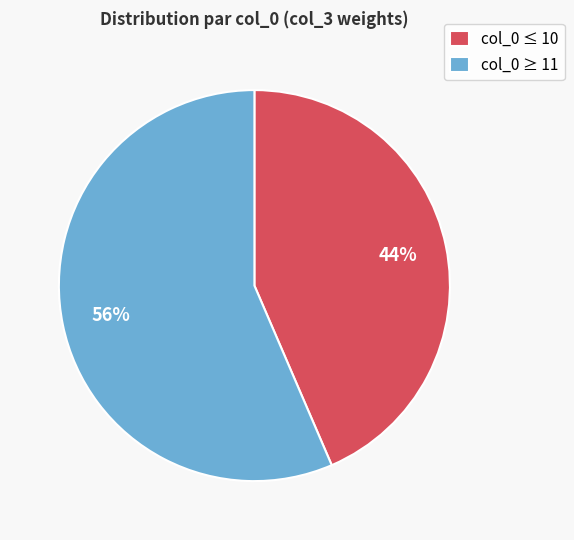

Between col_0 ≤ 10 and col_0 ≥ 11, which is larger?

col_0 ≥ 11